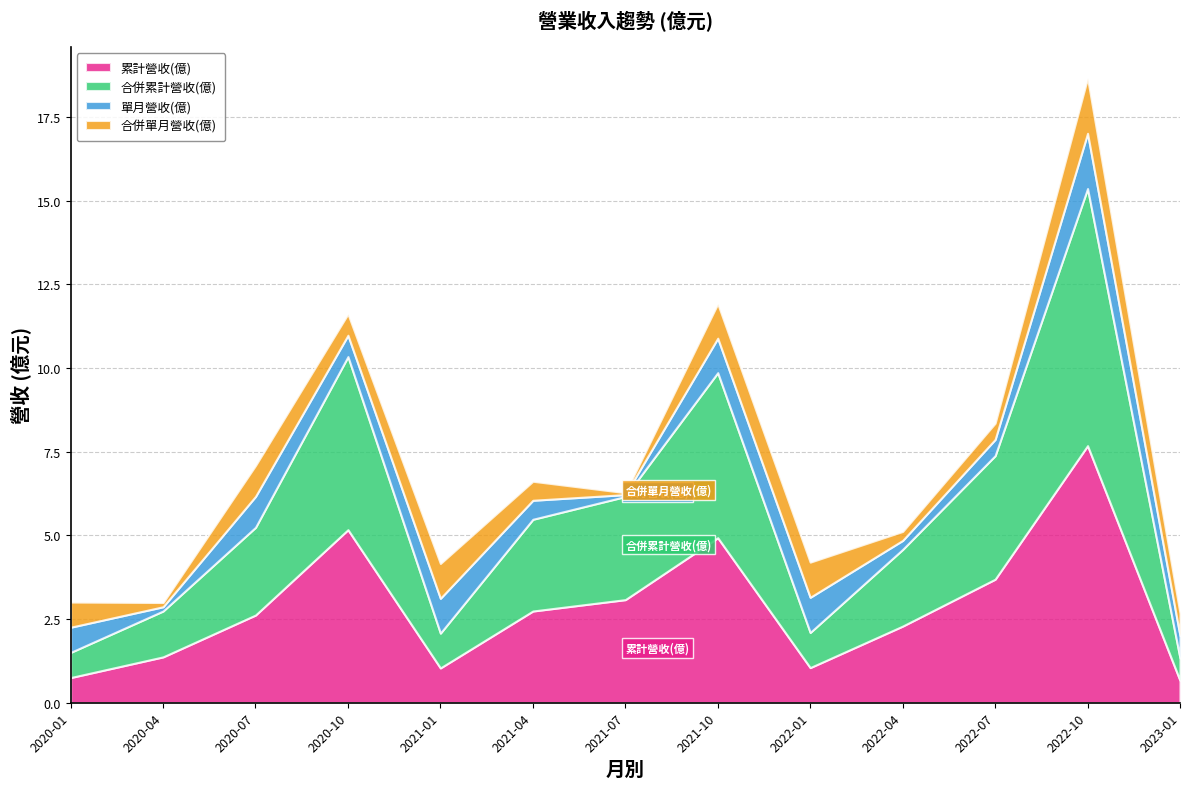

What are all the series names shown in the legend?

累計營收(億), 合併累計營收(億), 單月營收(億), 合併單月營收(億)